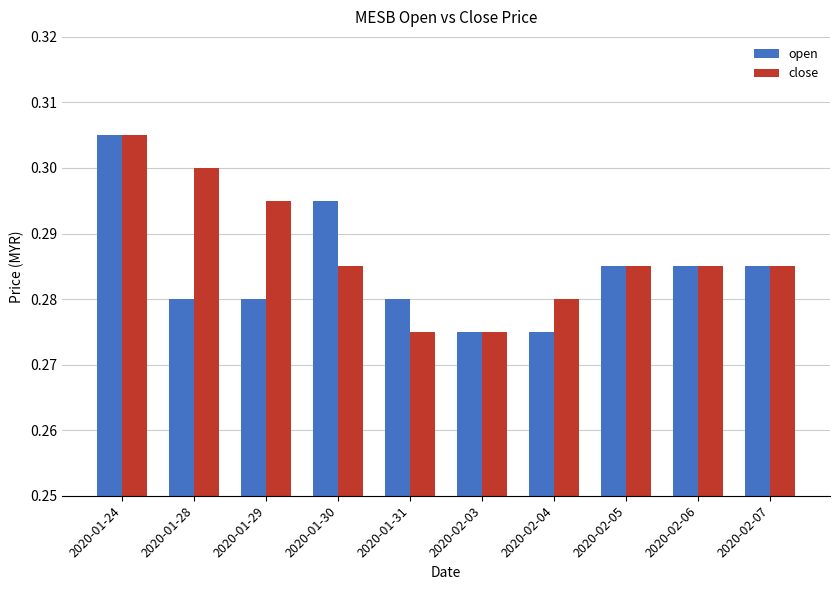

Which series changed the most between 2020-01-24 and 2020-01-29?

open